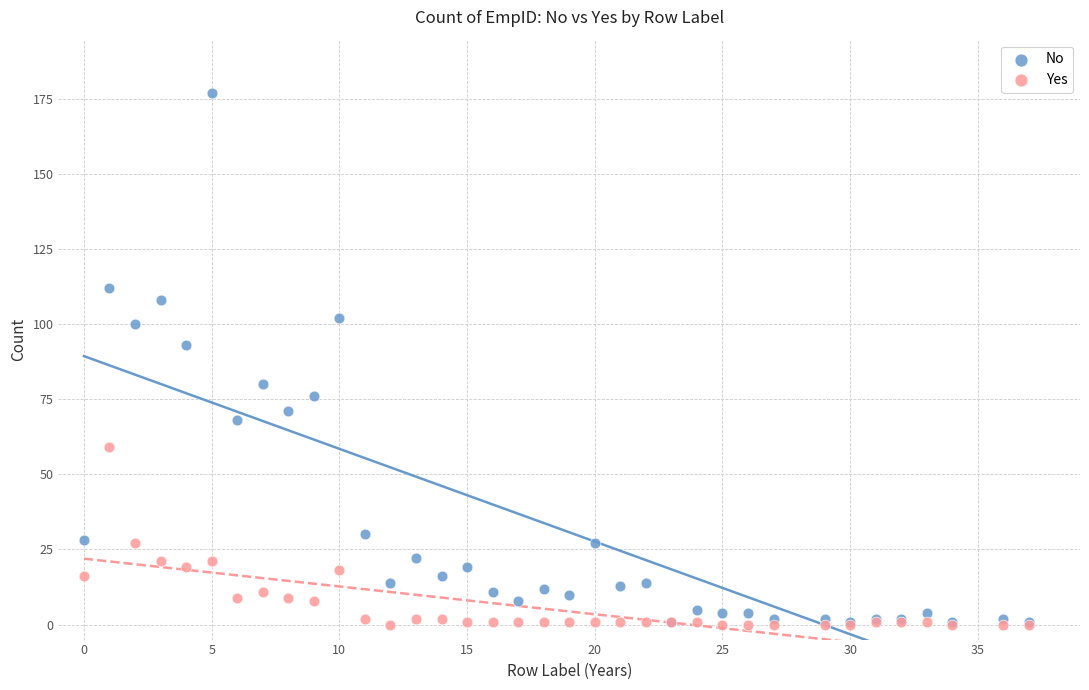

Across all series, what Y value is closest to 88?

93